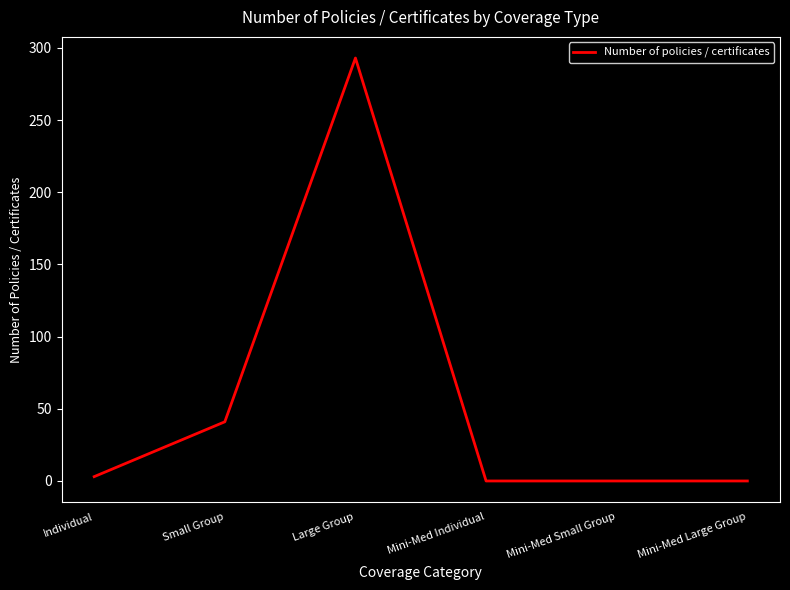

Between Mini-Med Small Group and Individual, which is larger?

Individual